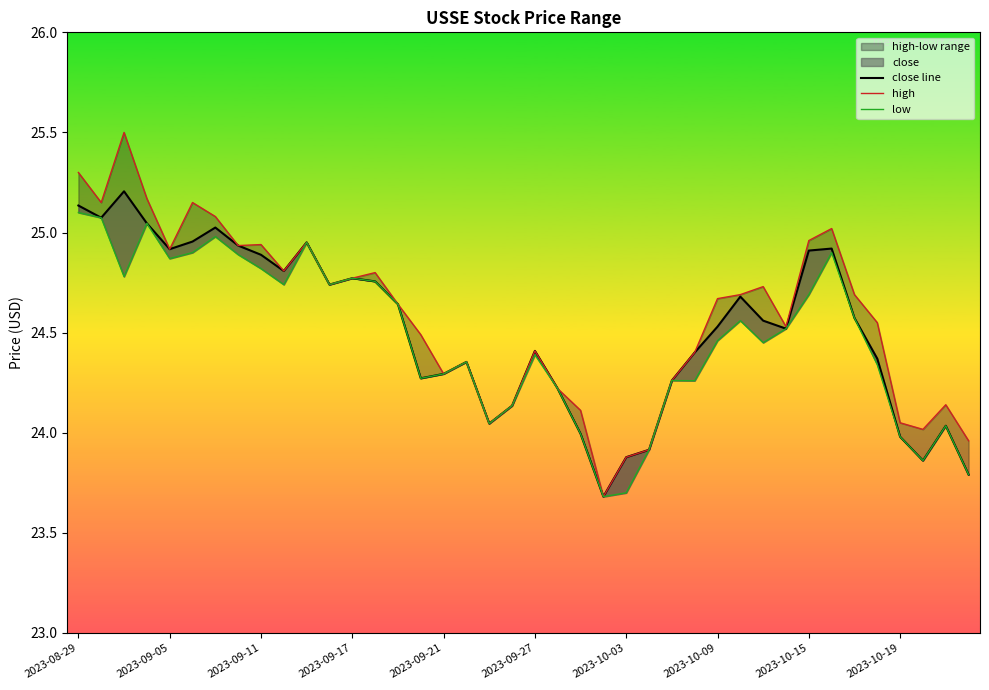

Is this an area chart (filled region under the line)?

No